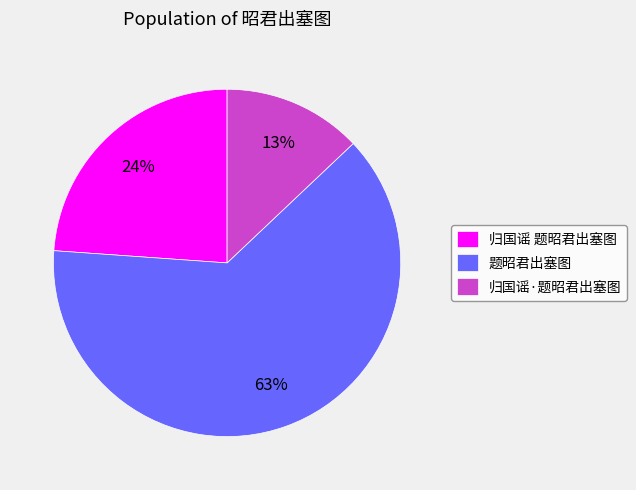

Which has a higher value, 归国谣 题昭君出塞图 or 归国谣·题昭君出塞图?

归国谣 题昭君出塞图